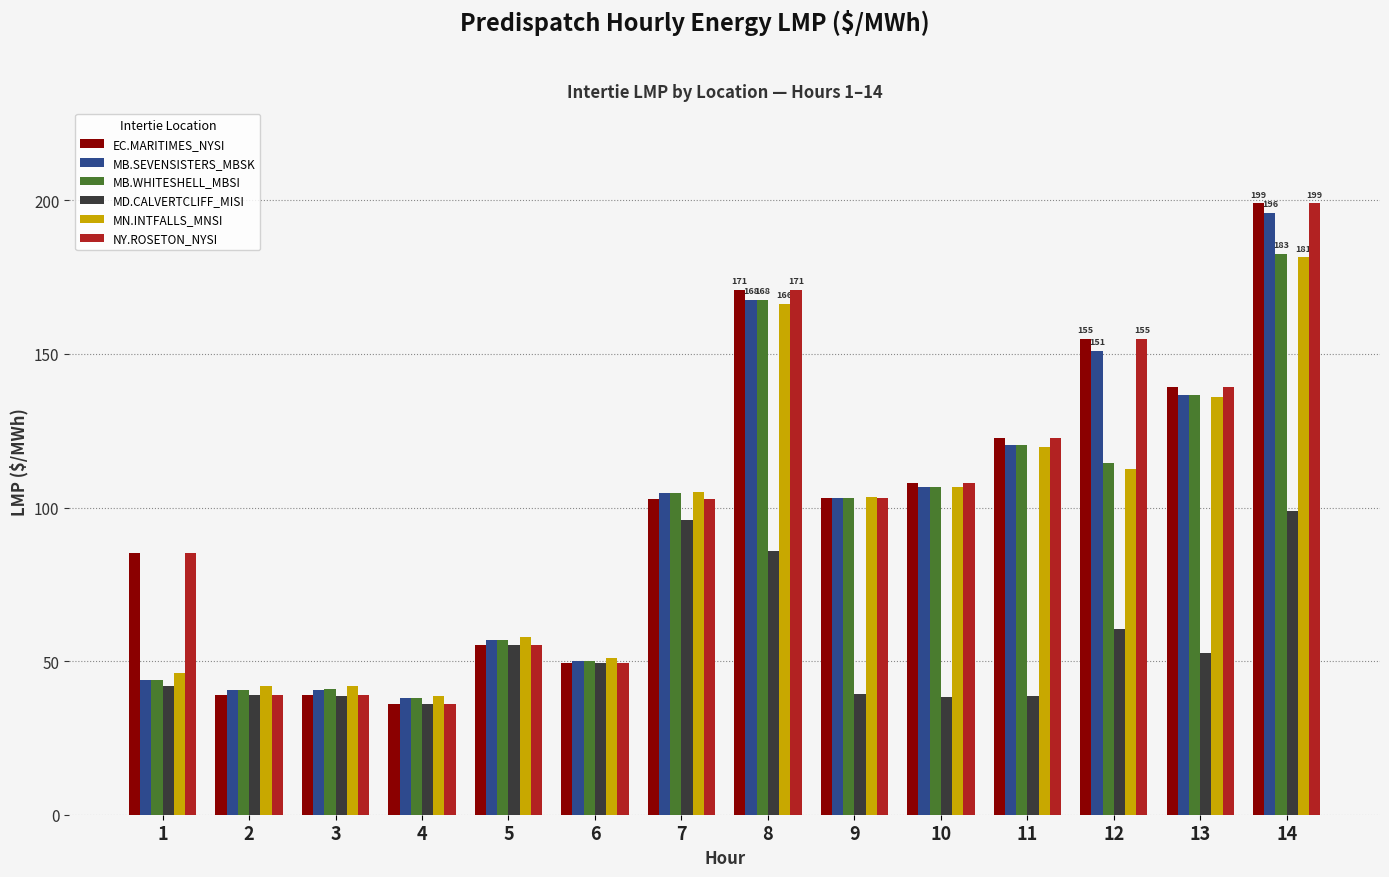

What is the difference between the highest and lowest values at 9?

64.2